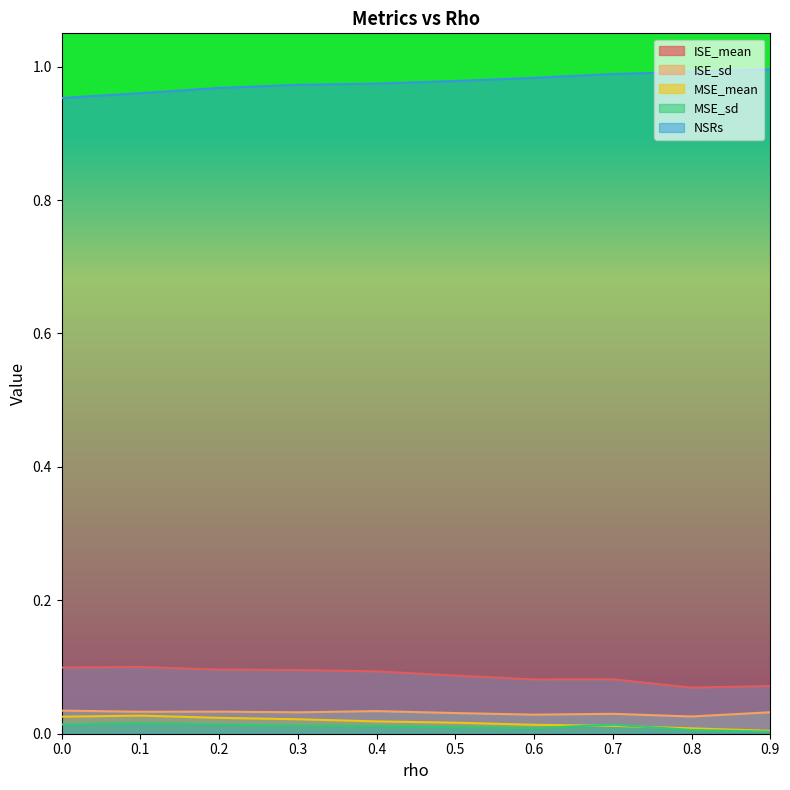

Between 0.6 and 0.4, which is larger?

0.4